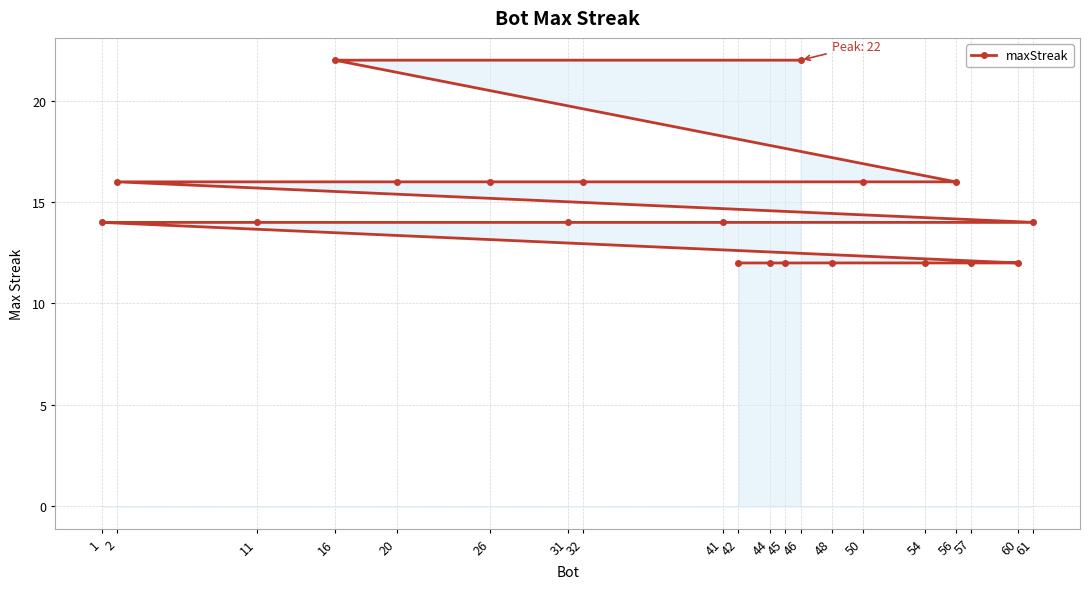

What is the change in value from 20 to 11?

-2